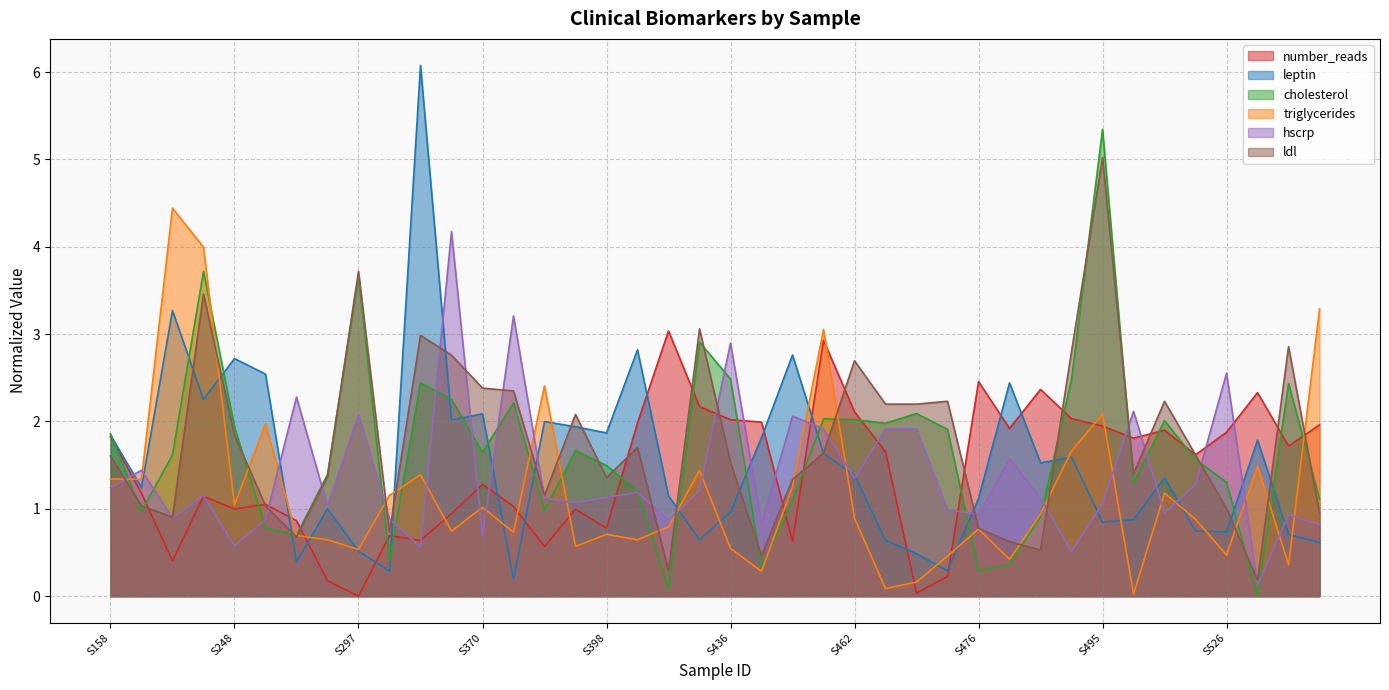

What is the value of the hscrp point at the 8th from the left?

1.0